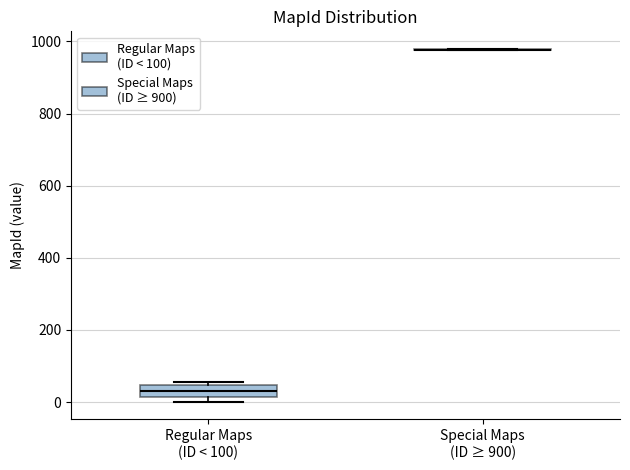

Reading left to right, read every box against the y-axis: the position of its median line, the range the box covers, and the ends of its whiskers. The values are not printed on the chart, so give them approximately, as read against the axis.

Regular Maps (ID < 100): median 20 (inside the box), box 20 to 40, whiskers 0 to 60
Special Maps (ID ≥ 900): box collapsed to a line at 980, whiskers 980 to 980